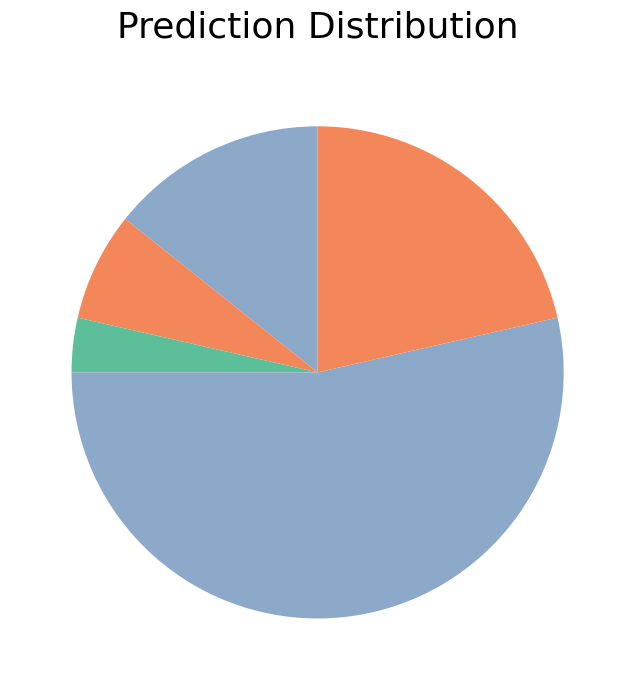

Is there a majority slice in this chart?

Yes